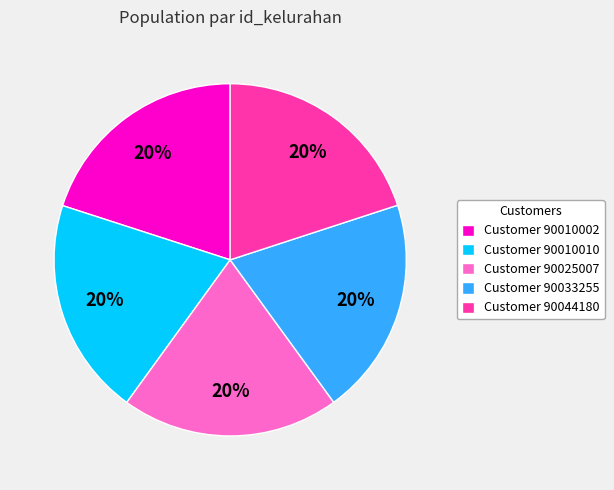

Approximately how many times larger is the value at Customer 90033255 compared to Customer 90010010?

1.0